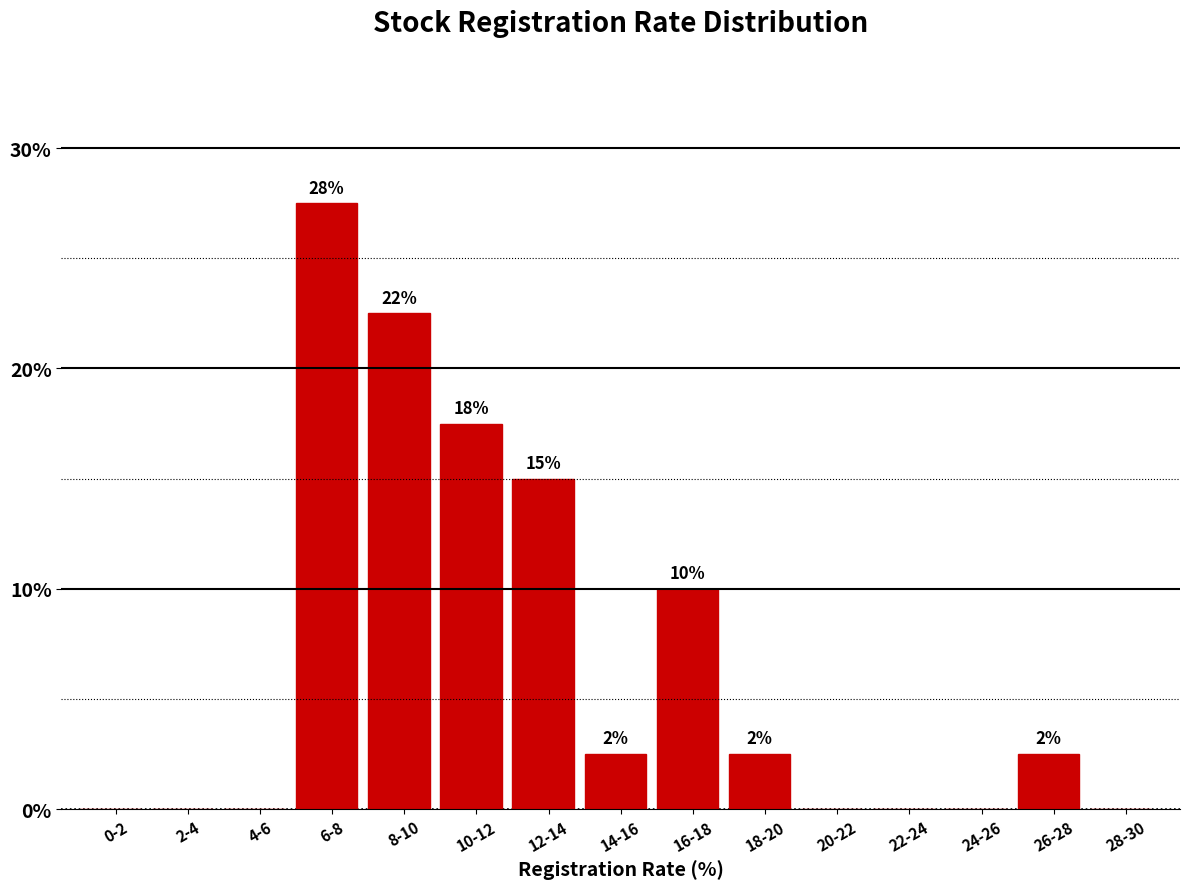

Are the bars horizontal?

No